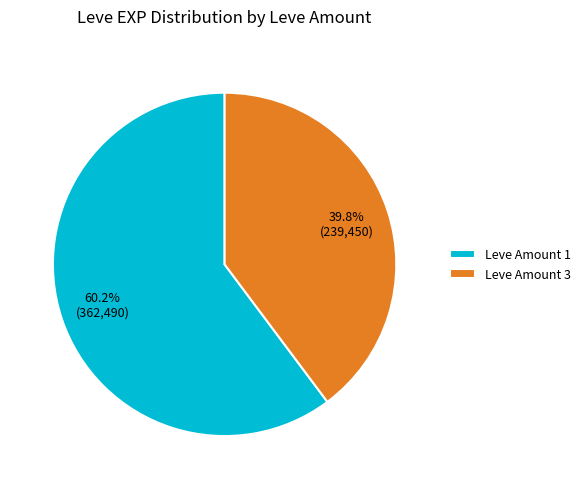

How many segments does this pie chart have?

2